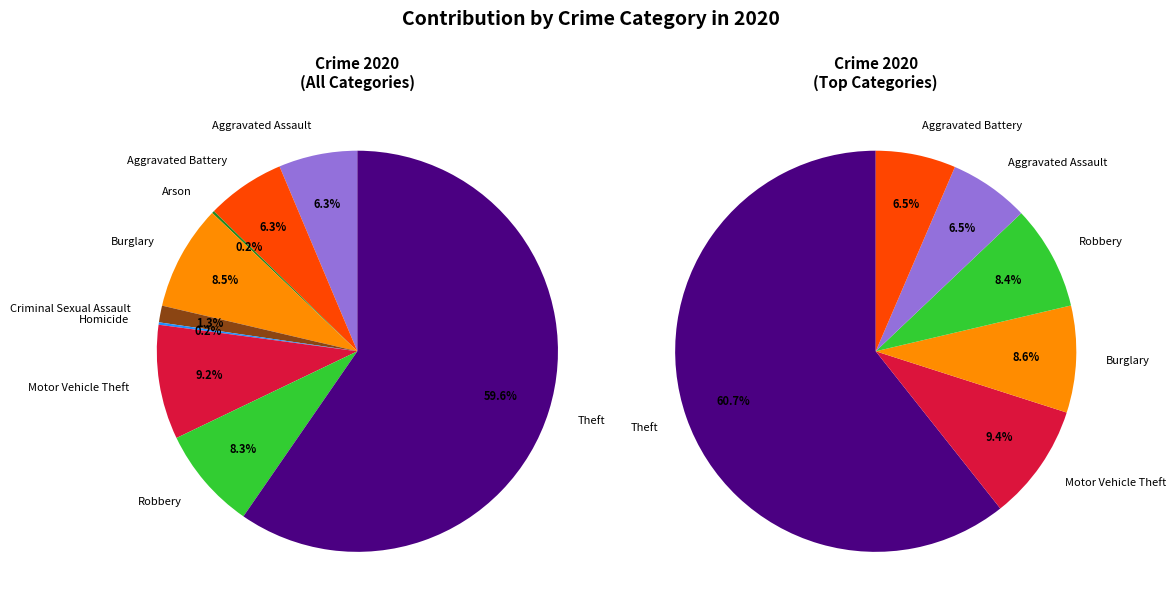

Which category has the smallest portion of the pie?

Arson